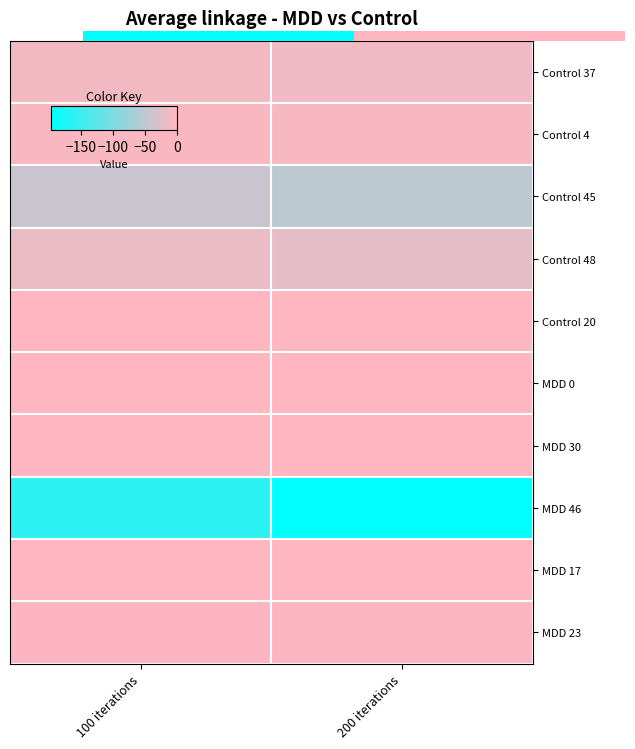

Which series has the largest total across all categories?

MDD 30